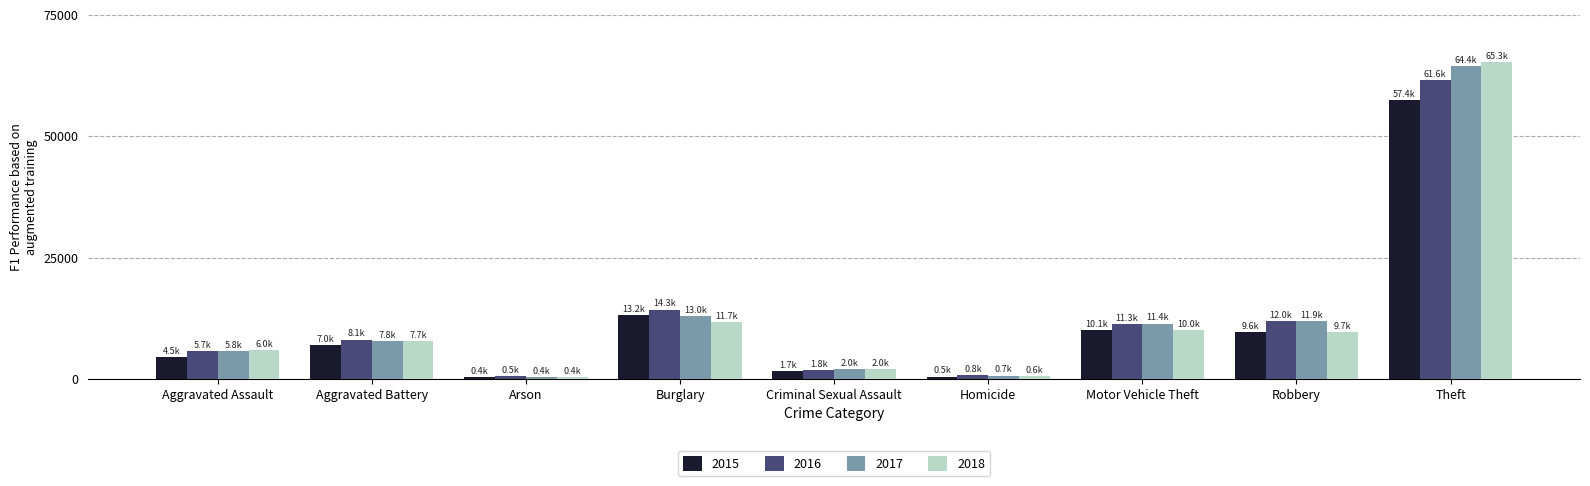

How many values in the 2017 series are below 7845?

4